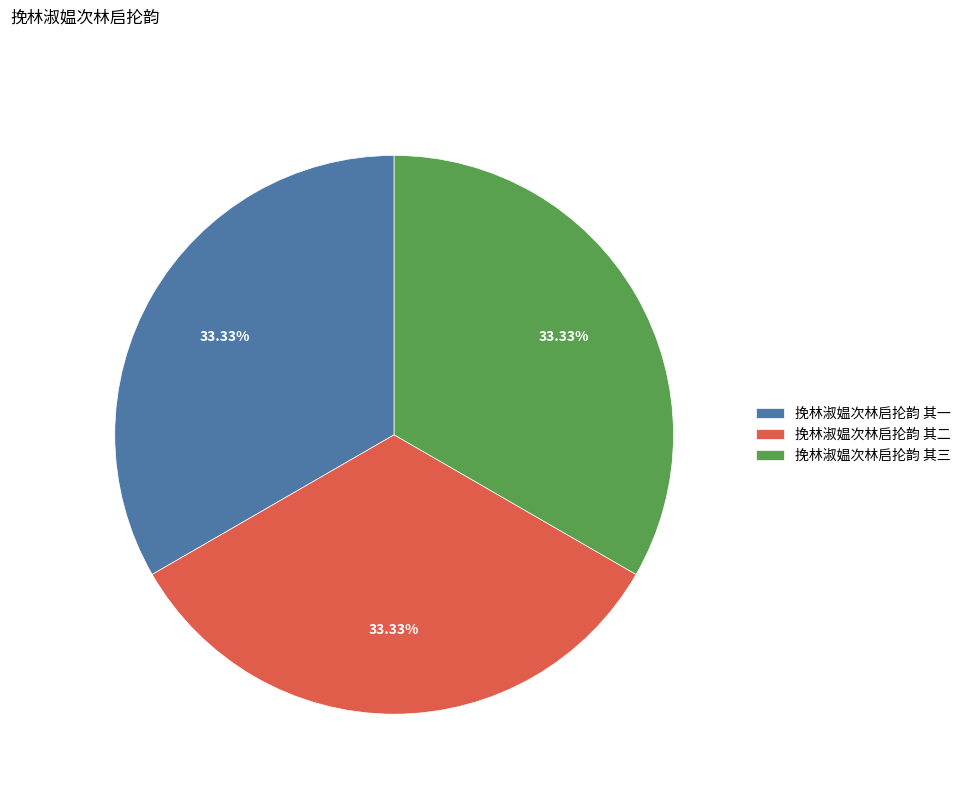

To the nearest percent, what percentage of the pie is 挽林淑媪次林启抡韵 其二?

33%